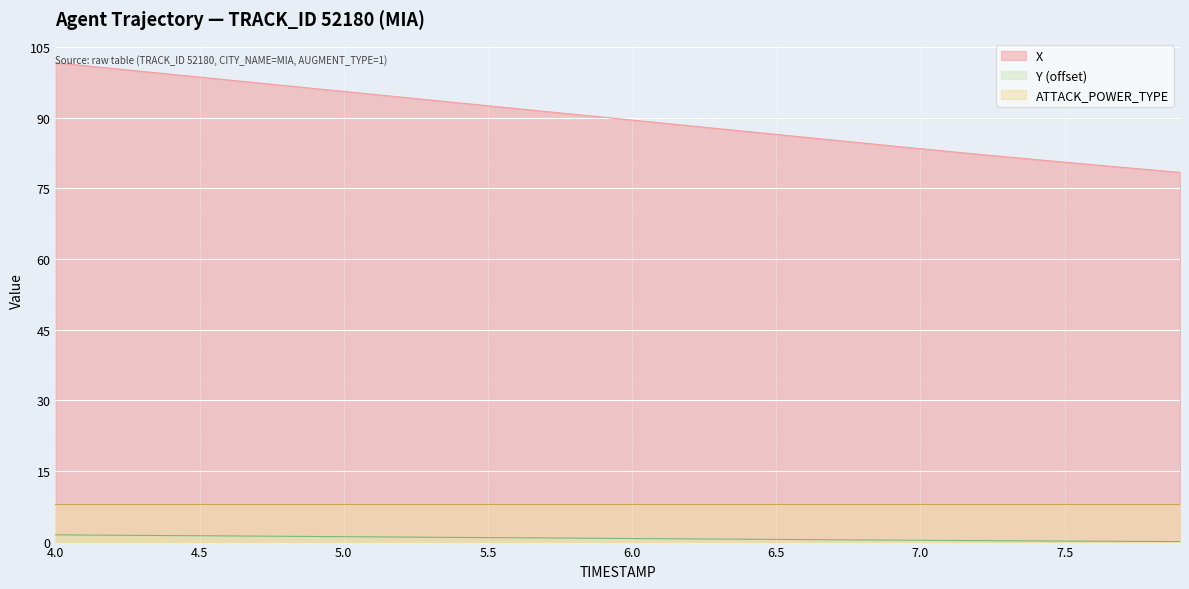

The Y series shows 0.6 at 6.2. True or false?

True